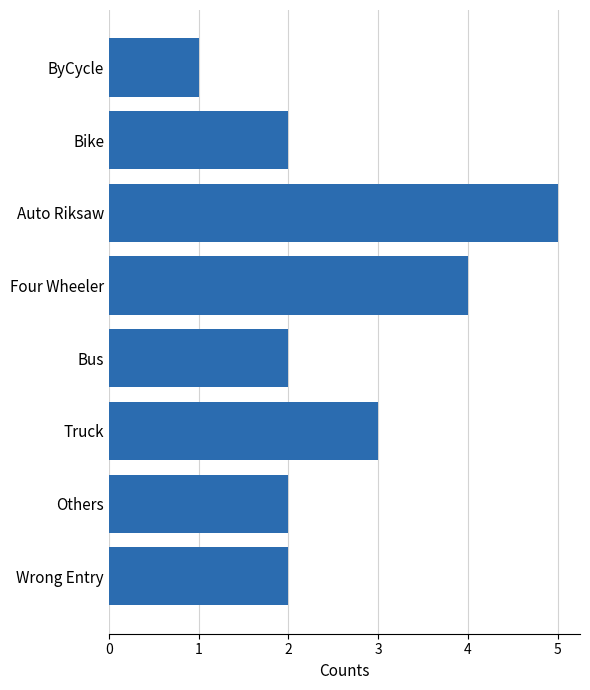

Where is the data nearest to the value 3?

Truck